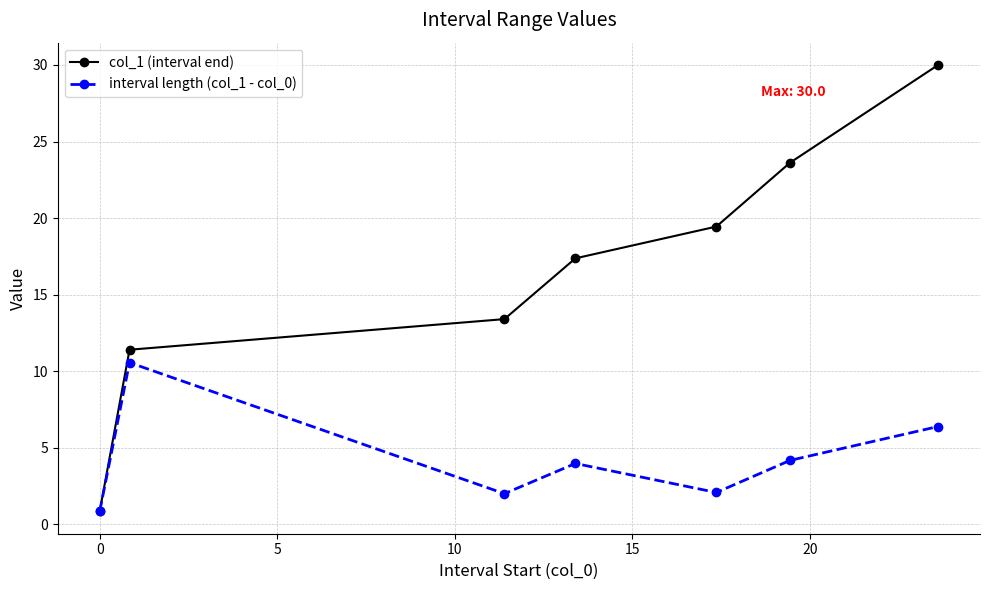

What is the minimum value shown in the chart?

0.8